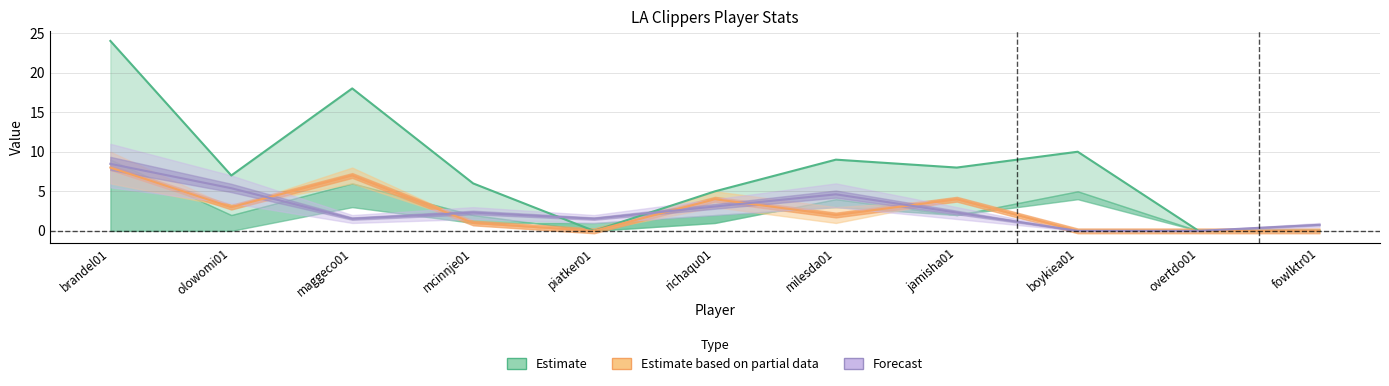

What is the label of the 10th point from the right?

olowomi01